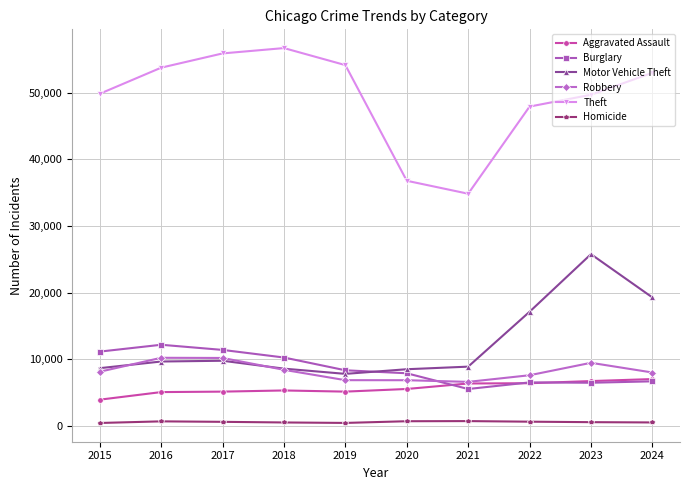

Which series has the widest spread of values?

Theft